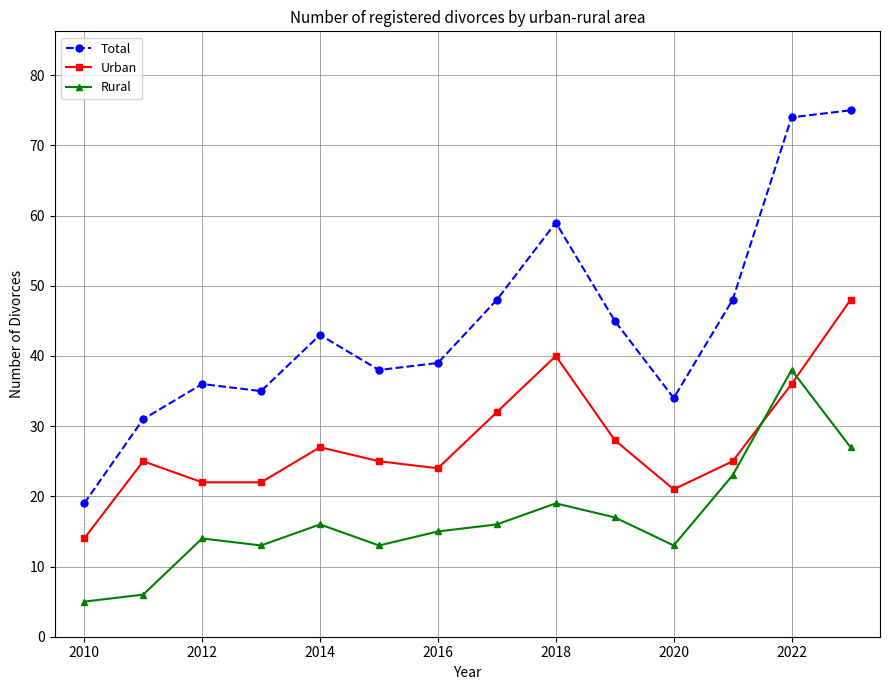

Rank the series by their maximum value, from lowest to highest.

Rural, Urban, Total